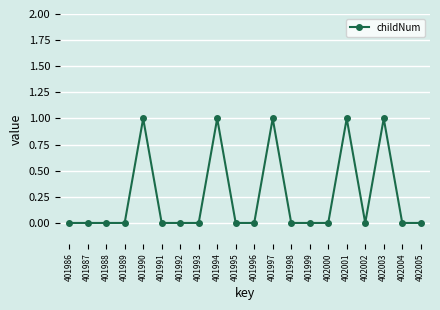

Reading right to left, list all the values displayed in this chart.

402005=0	402004=0	402003=1	402002=0	402001=1	402000=0	401999=0	401998=0	401997=1	401996=0	401995=0	401994=1	401993=0	401992=0	401991=0	401990=1	401989=0	401988=0	401987=0	401986=0